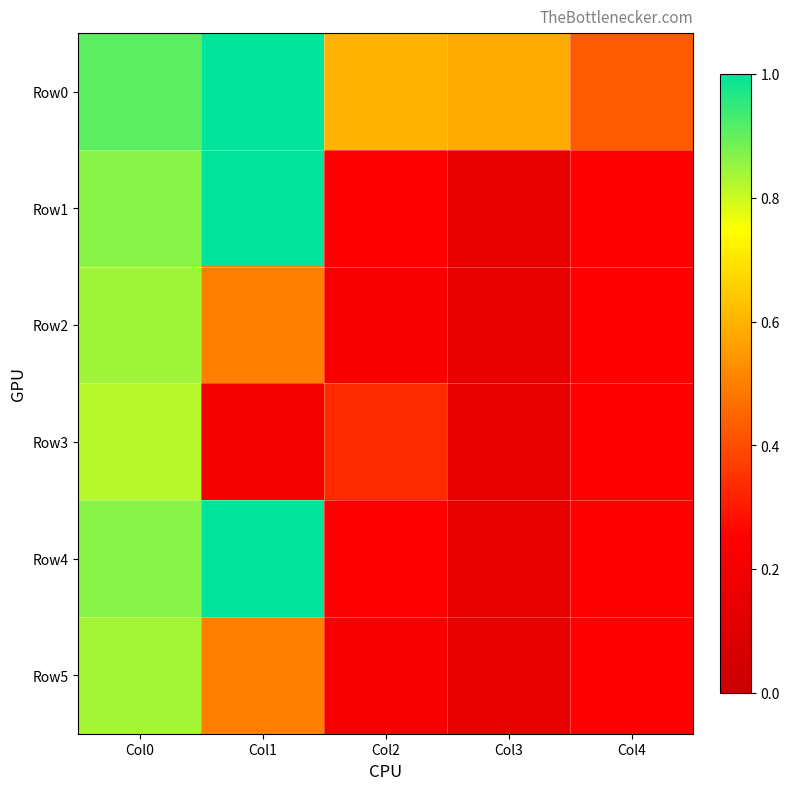

Between Col0 and Col2, which series saw the biggest shift?

Row2